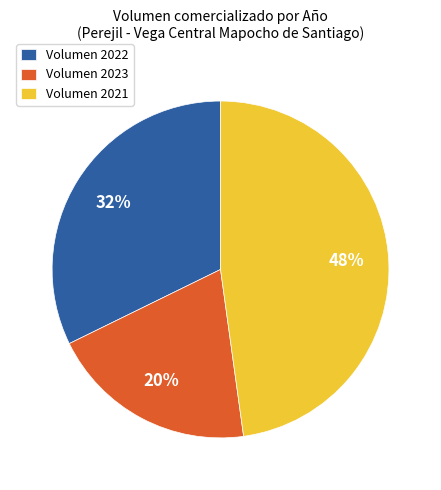

How many slices are in this pie chart?

3